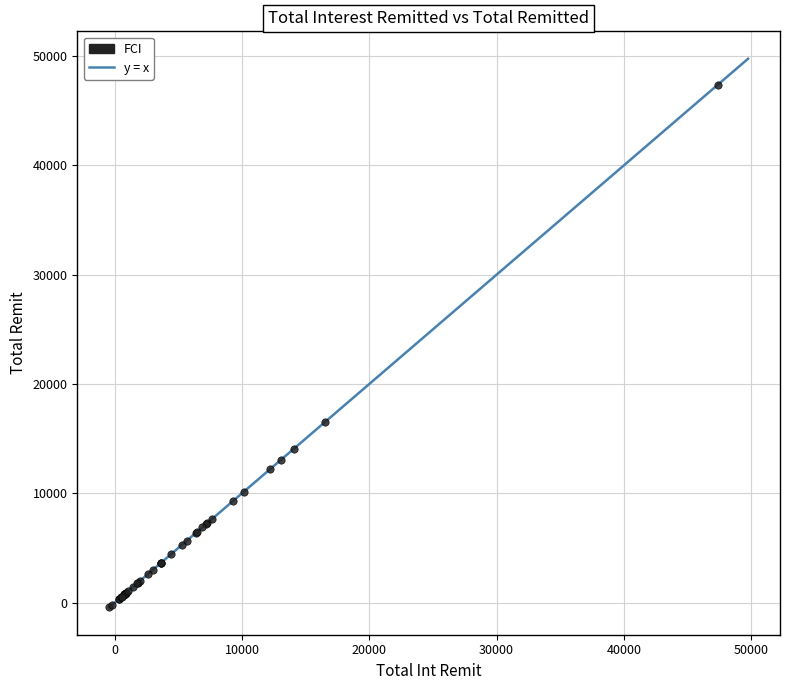

What Y value in the scatter plot is closest to 23490?

16487.5